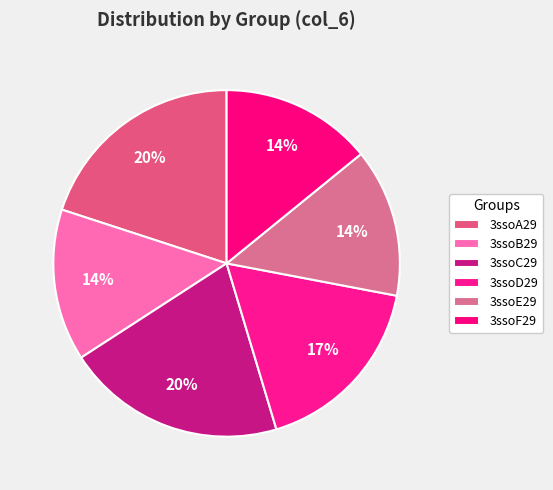

Does 3ssoB29 represent more than half of the total?

No